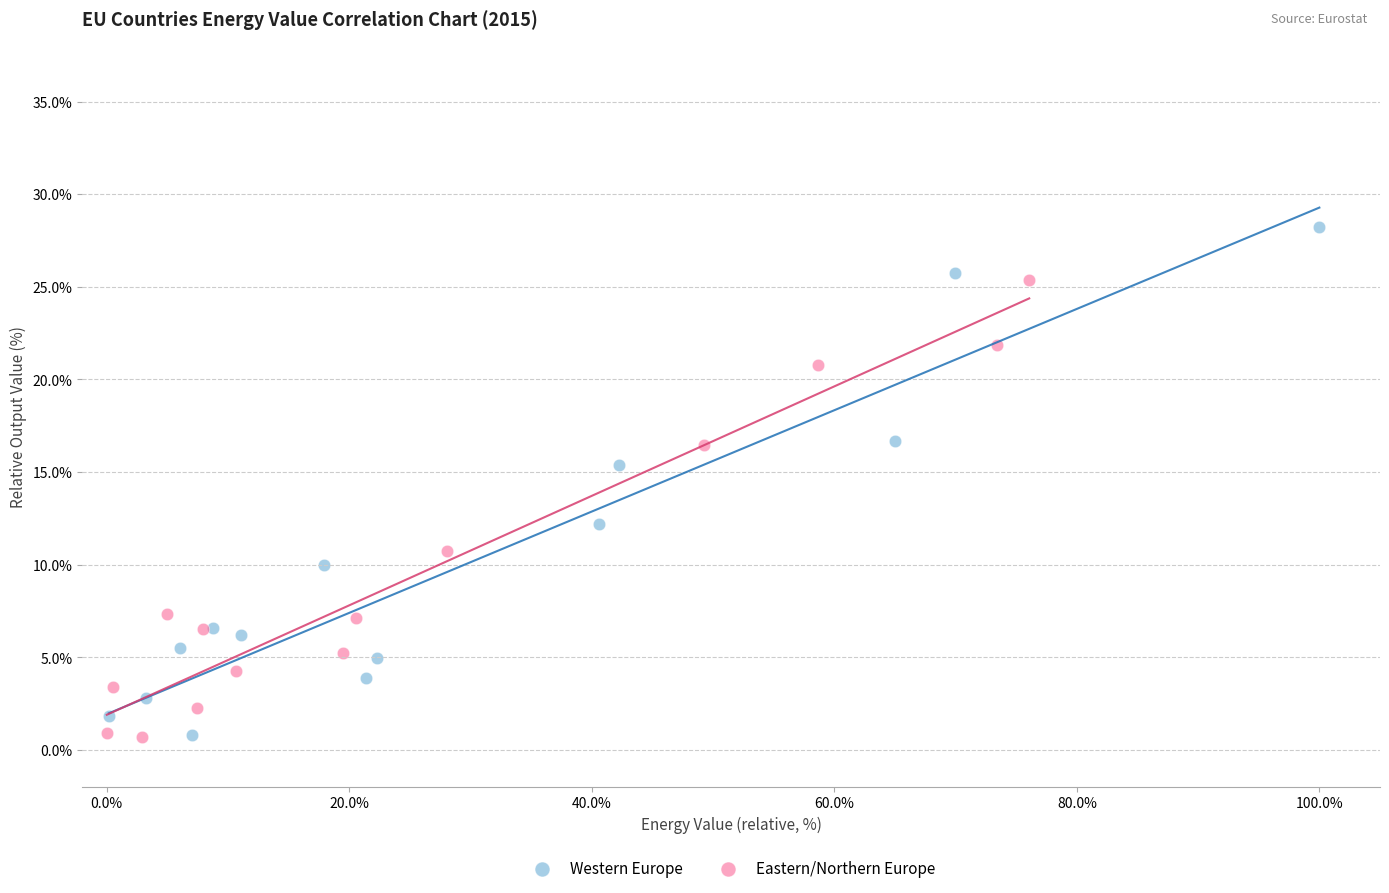

What are all the series names shown in the legend?

Western Europe, Eastern/Northern Europe